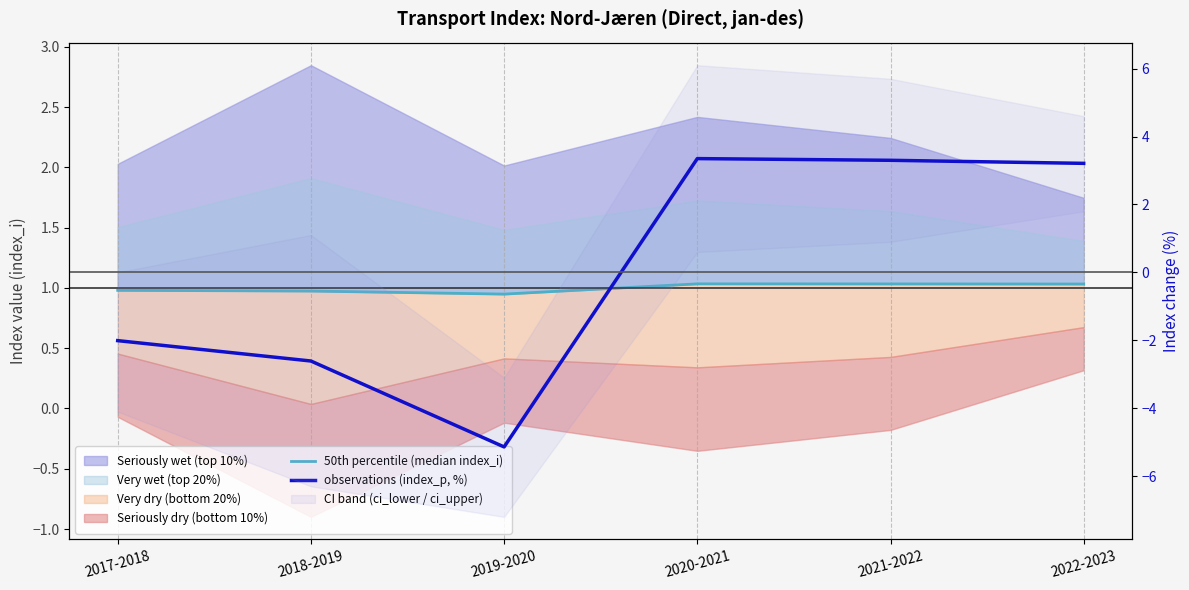

Where is the first local minimum for 50th percentile (median index_i)?

2019-2020